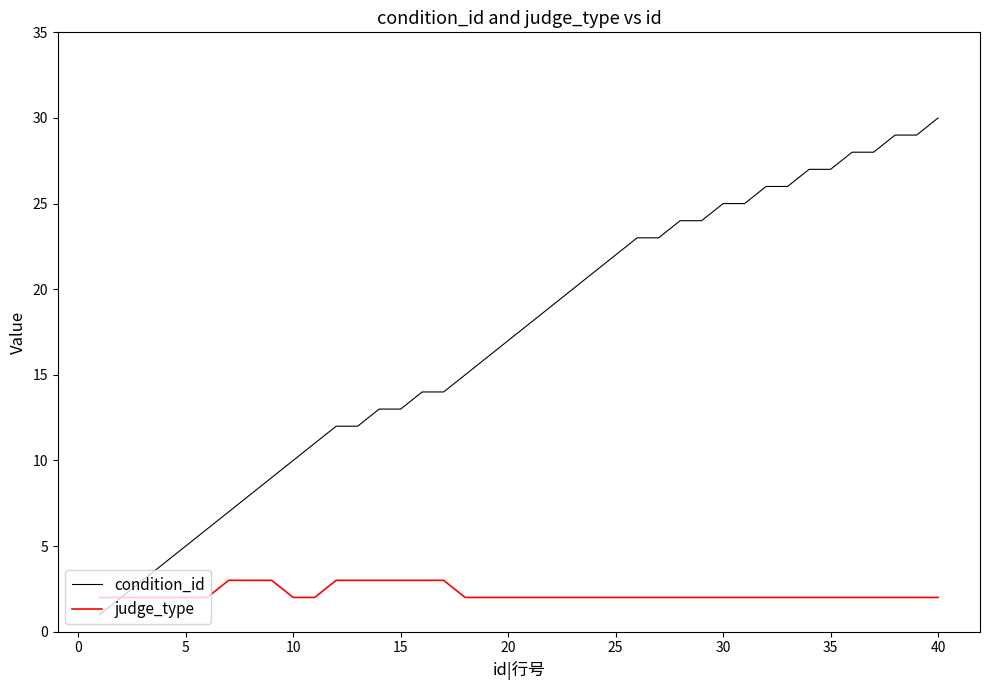

List the series in order of their peak value, lowest first.

judge_type, condition_id